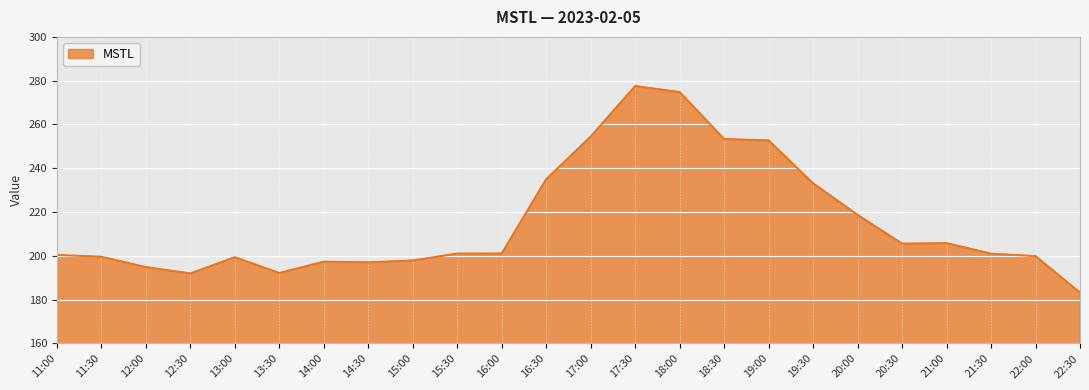

The value at 21:00 is 96.3. True or false?

False